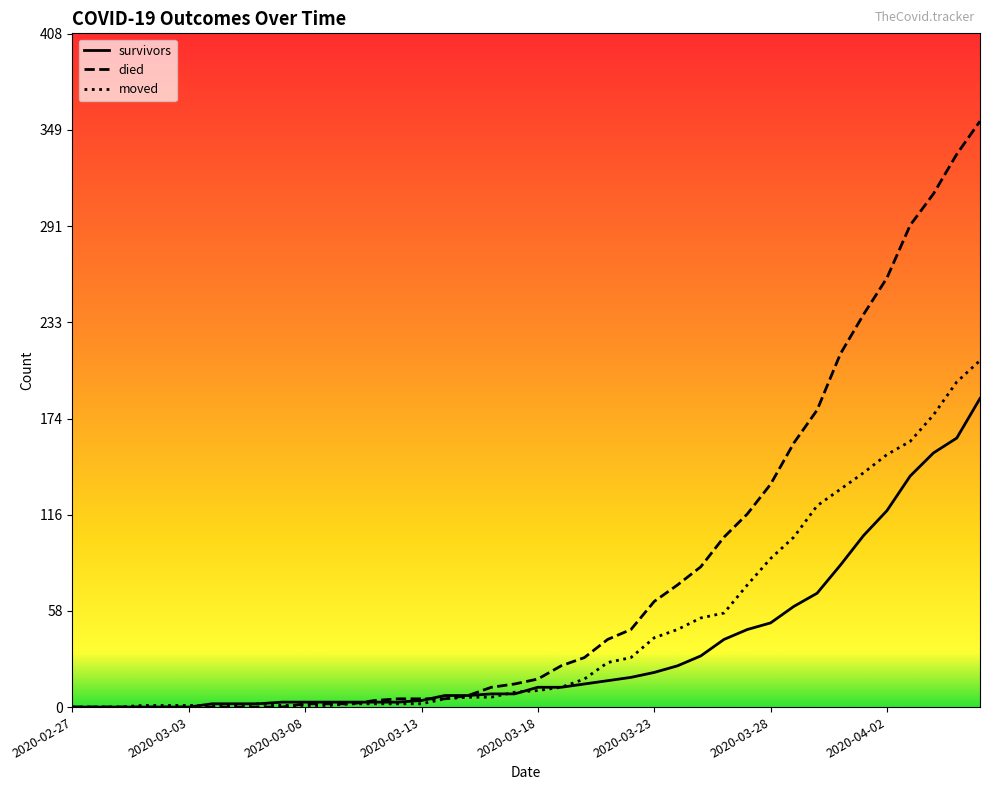

What is the maximum value for died?

355